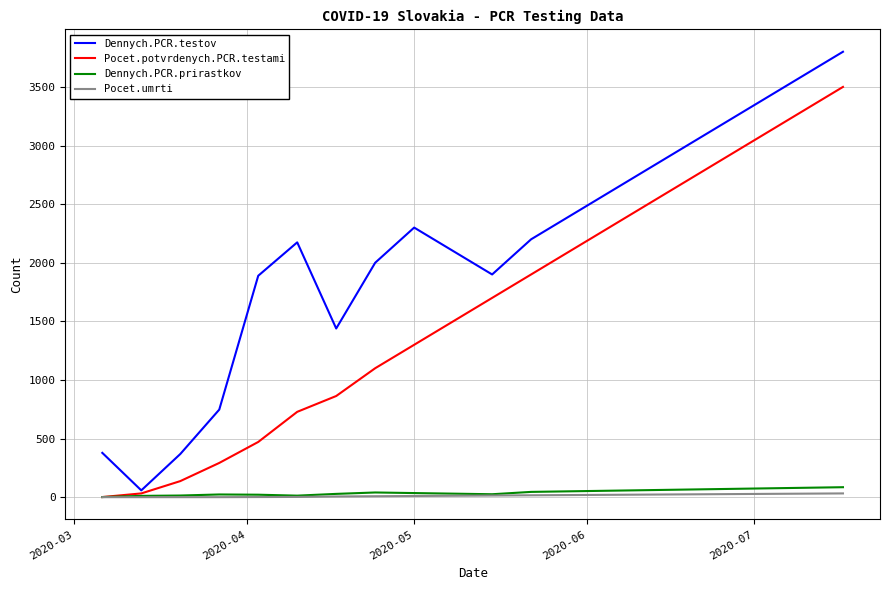

Does the chart have visible grid lines?

Yes